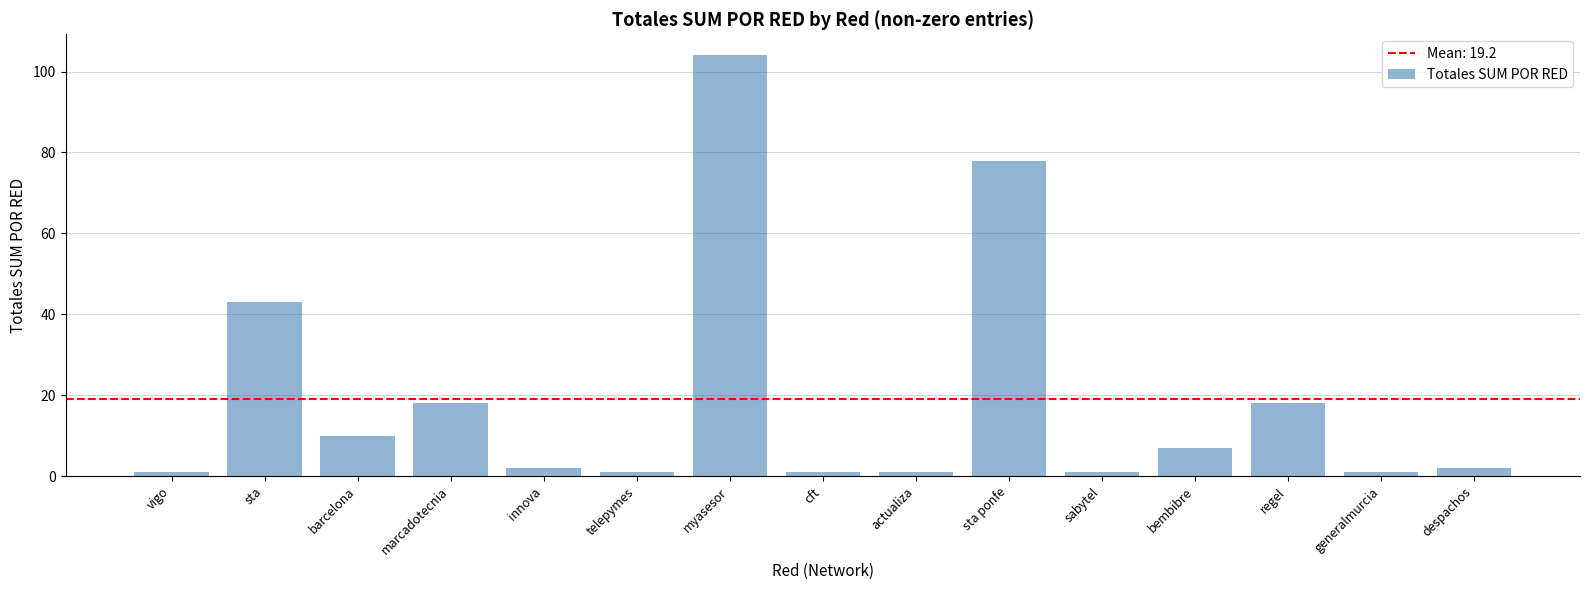

What is the maximum value shown in the chart?

104